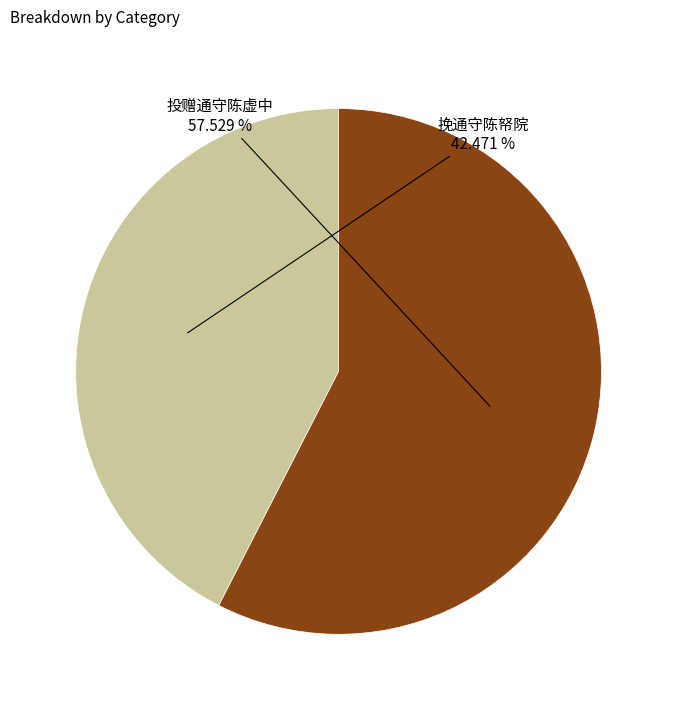

Is there any slice that represents more than half of the pie?

Yes